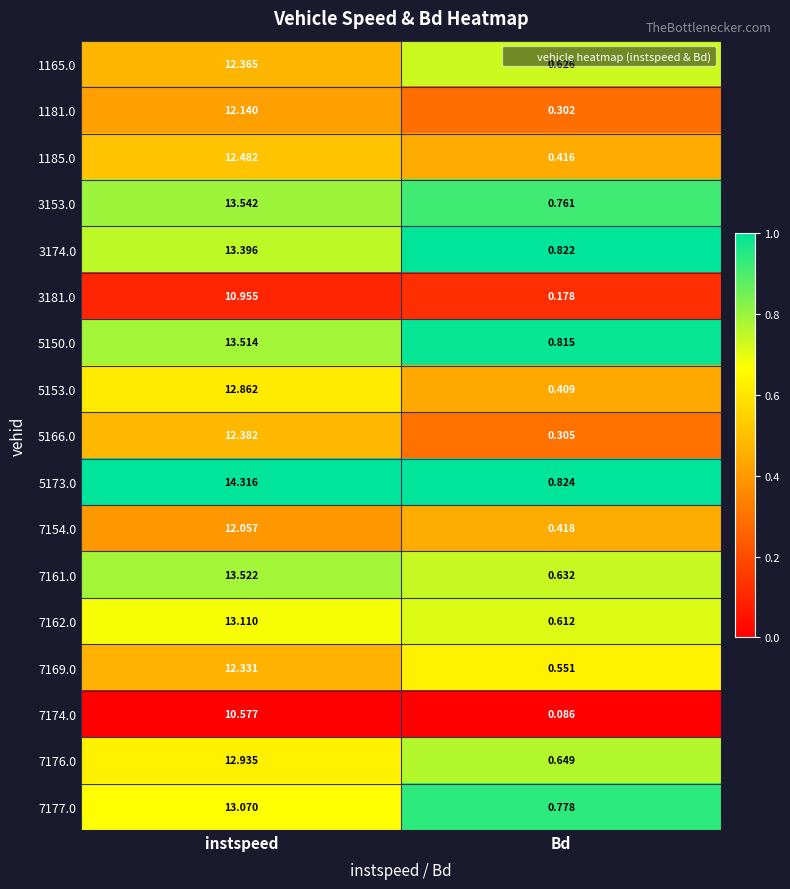

How many distinct data groups are displayed?

17